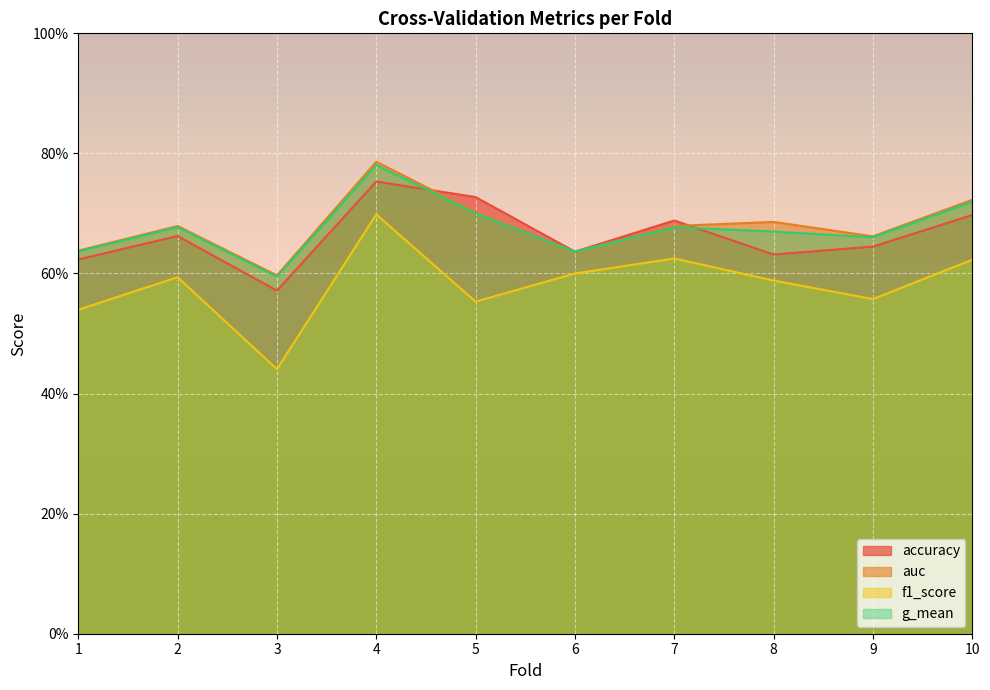

What is the difference between the maximum and minimum values in the g_mean series?

0.2